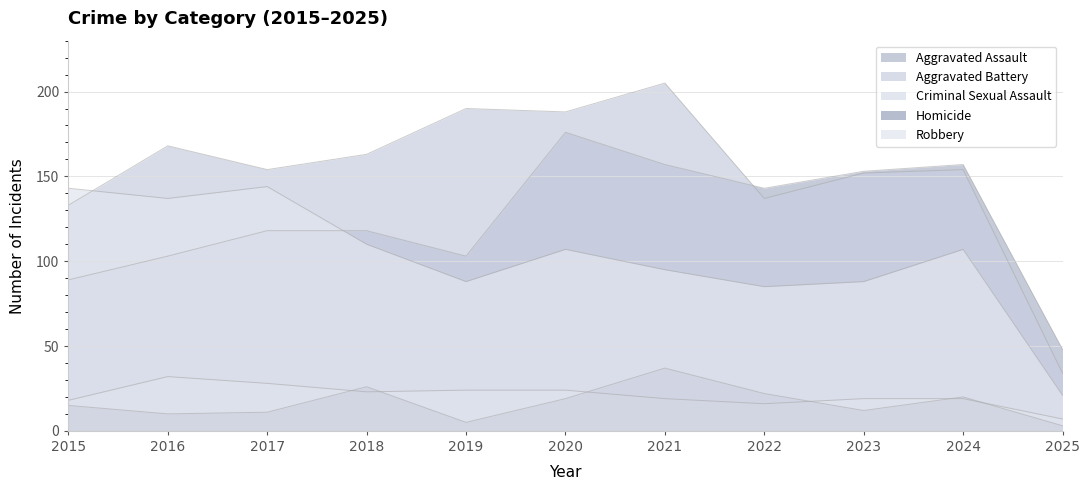

Reading right to left, transcribe all the data shown in this chart.

Aggravated Assault: 48	157	153	143	157	176	103	118	118	103	89
Aggravated Battery: 34	154	152	137	205	188	190	163	154	168	133
Criminal Sexual Assault: 7	19	19	16	19	24	24	23	28	32	18
Homicide: 3	20	12	22	37	19	5	26	11	10	15
Robbery: 21	107	88	85	95	107	88	110	144	137	143